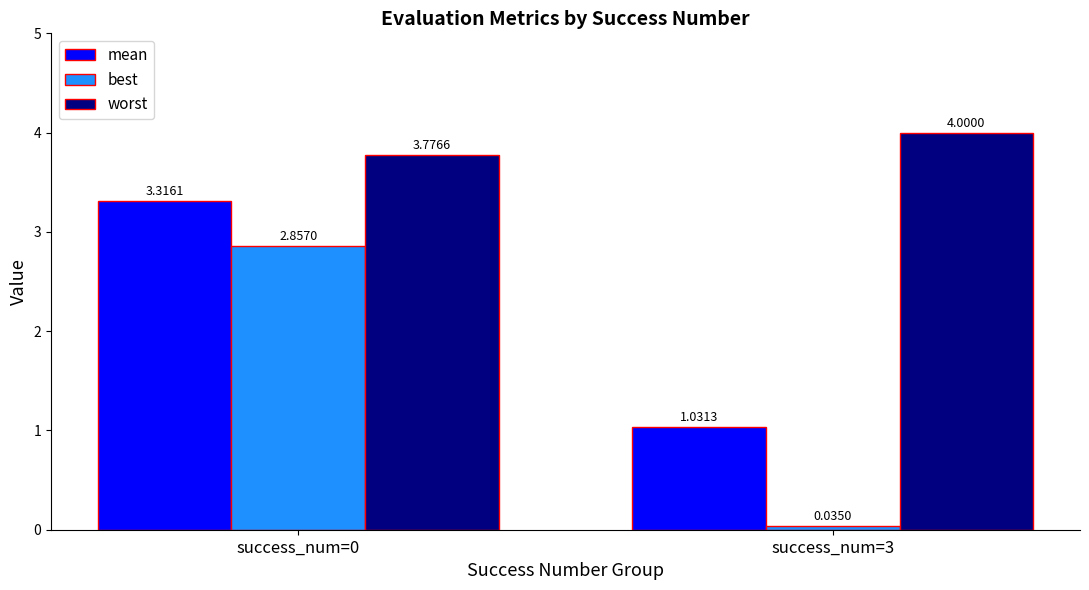

Which series has the largest total across all categories?

worst